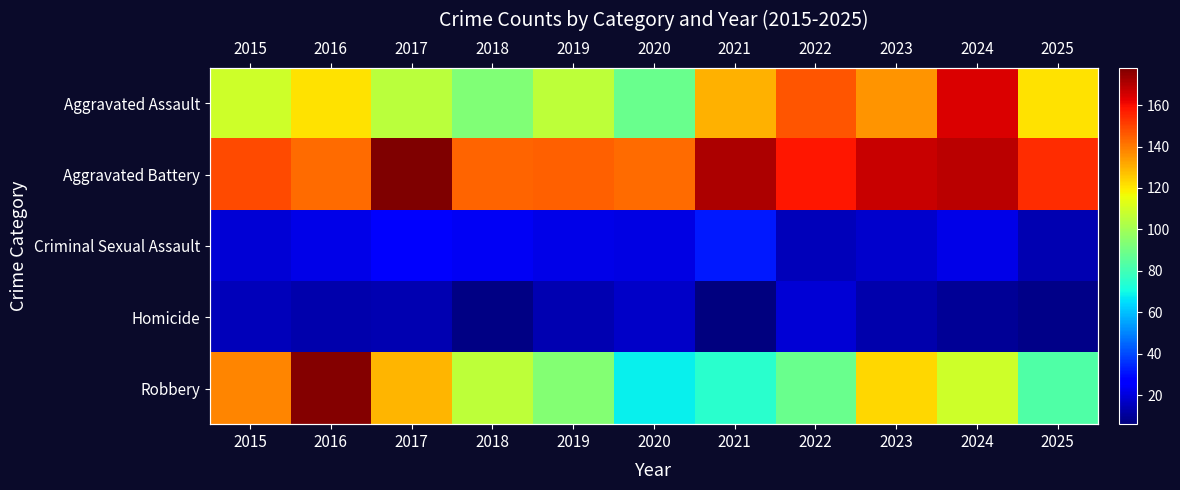

What is the spread (max minus min) of values at 2015?

134